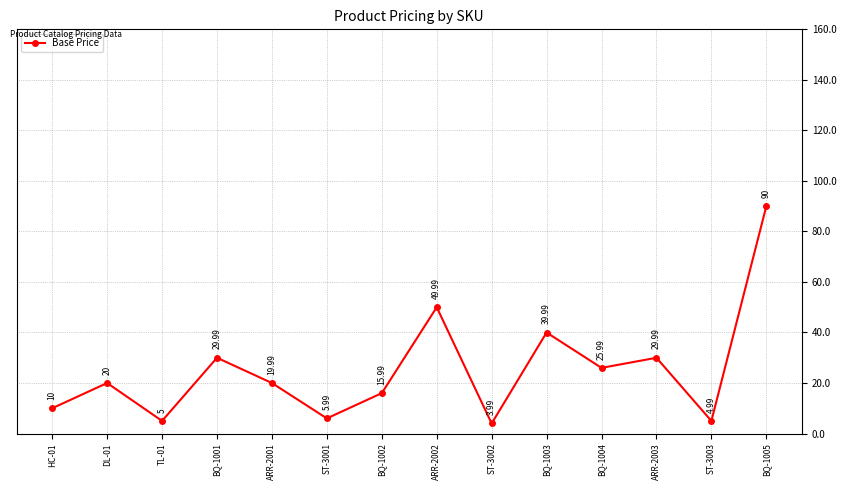

How many distinct data groups are displayed?

1